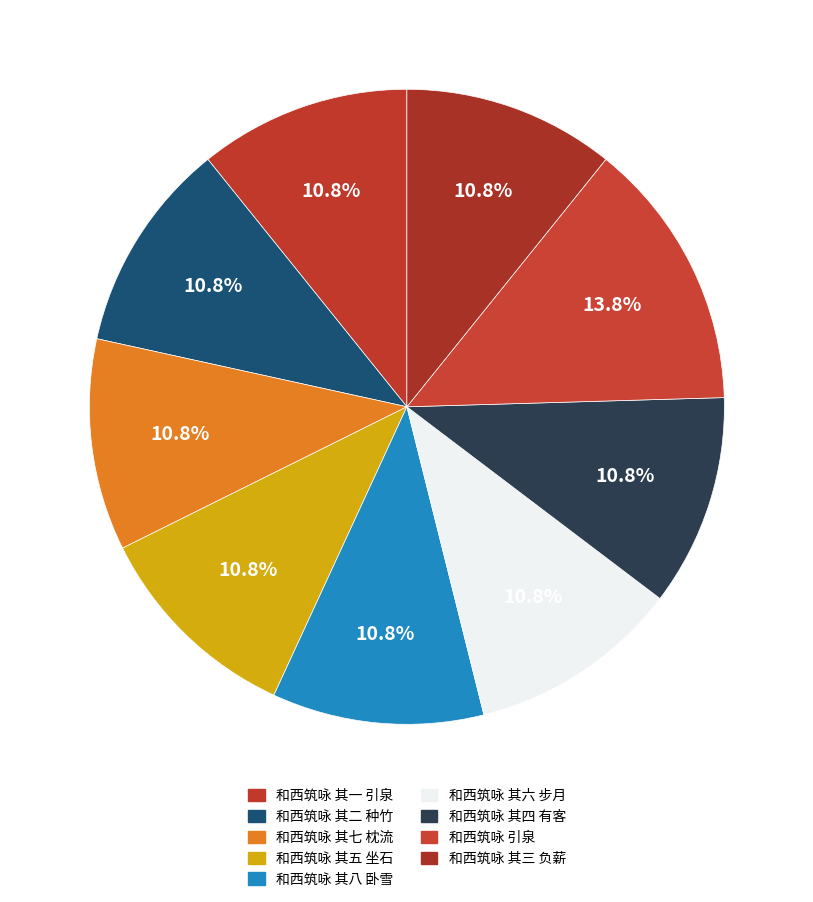

Count the number of slices in the pie.

9